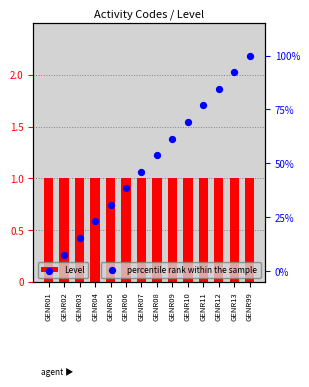

Which series has the largest total across all categories?

percentile rank within the sample